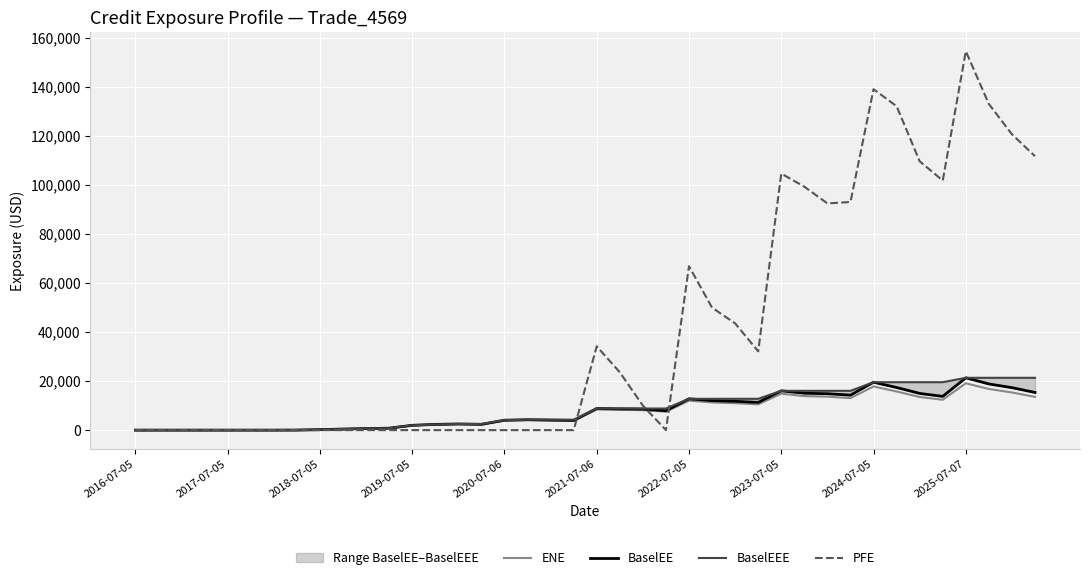

Which category has the lowest value across all series?

2016-07-05